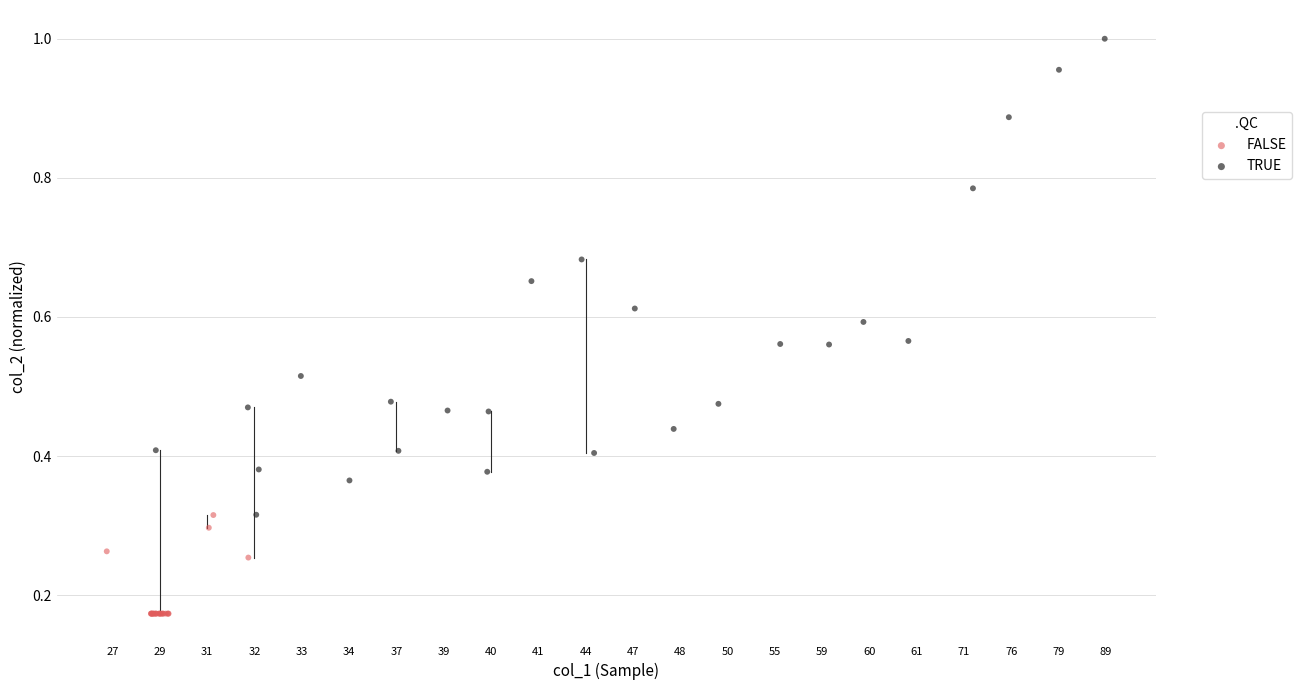

Which series has the largest Y range (max minus min)?

TRUE